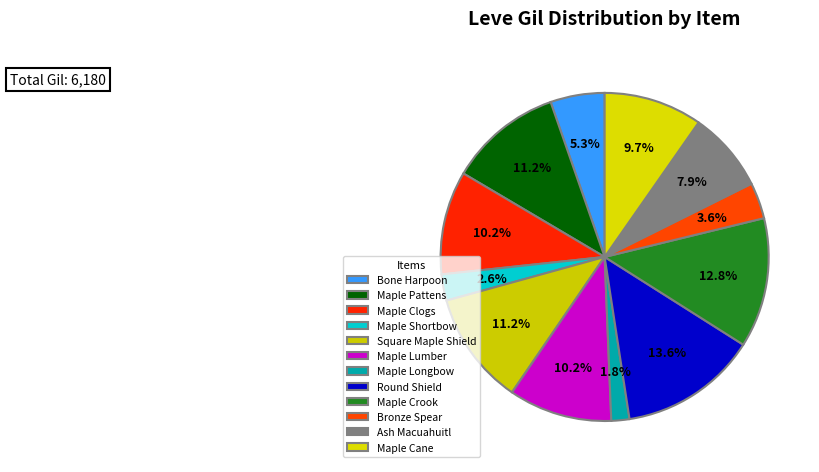

Between Maple Crook and Bone Harpoon, which is larger?

Maple Crook